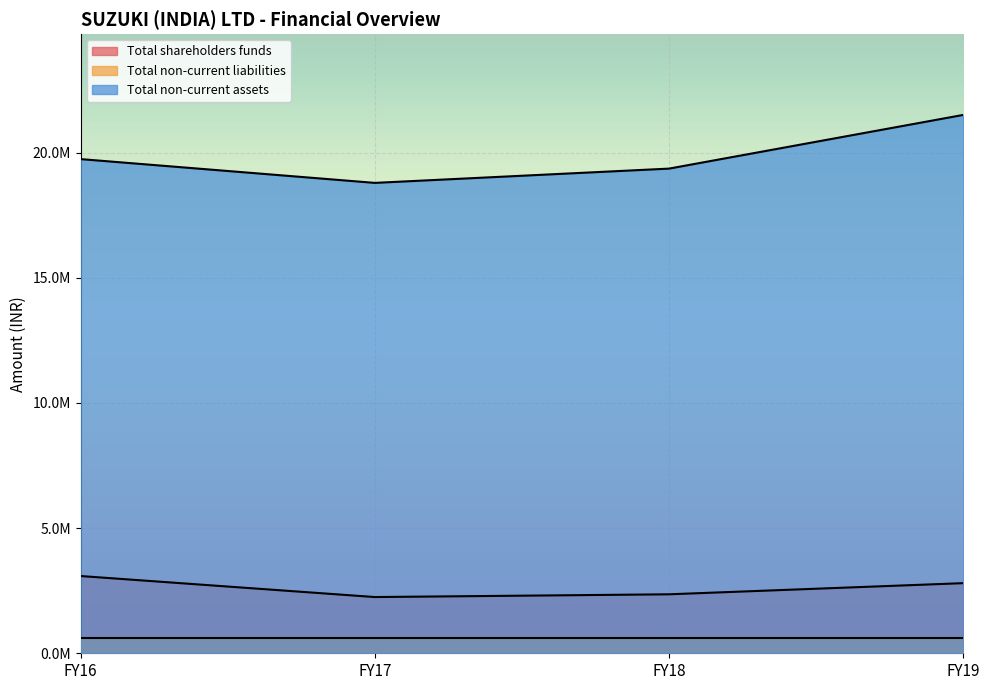

Rank the series at FY17 from lowest to highest value.

Total non-current liabilities, Total shareholders funds, Total non-current assets